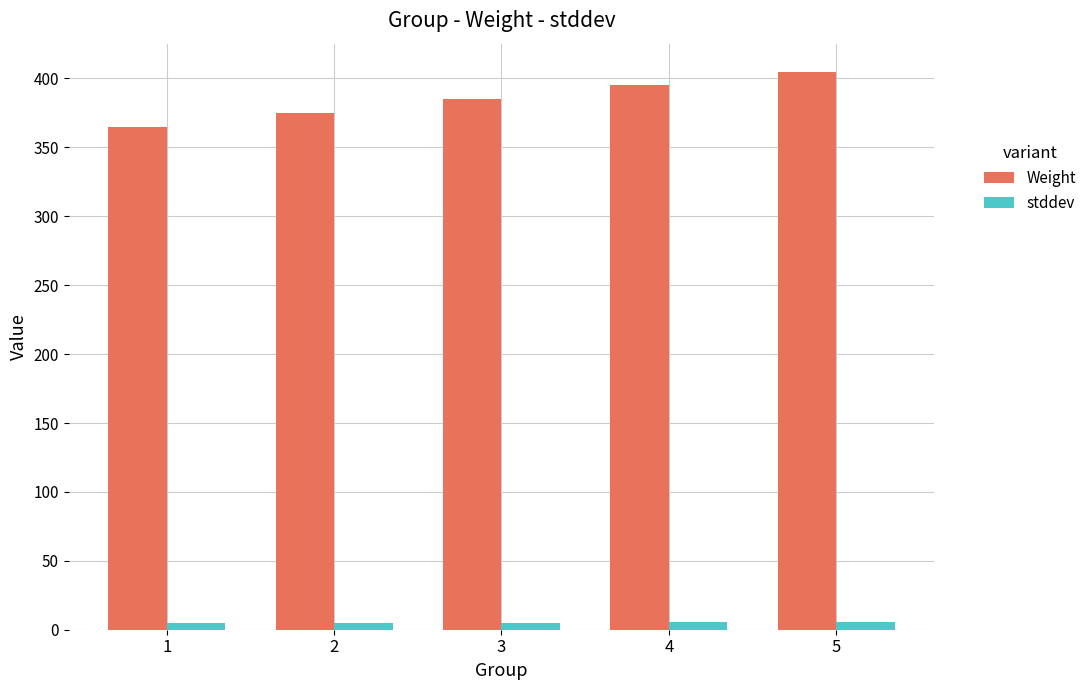

What is the total value across all series at 4?

400.3